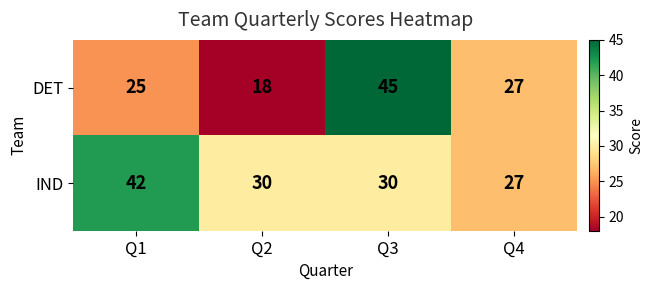

What is the average value of the DET series?

29